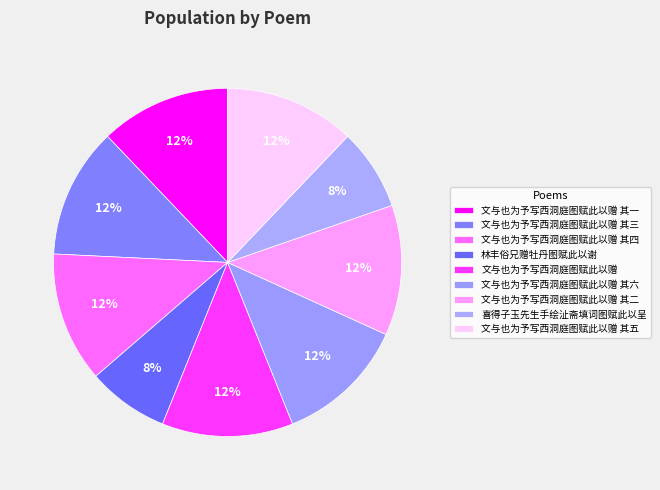

How many slices are in this pie chart?

9